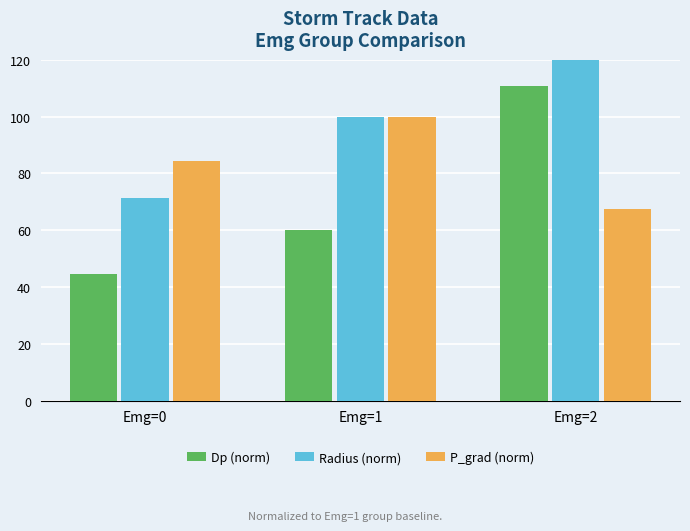

Rank the series by their maximum value, from highest to lowest.

Radius (norm), Dp (norm), P_grad (norm)